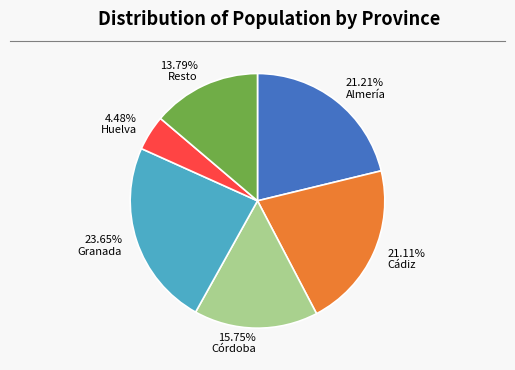

What is the ratio of the value at 23.65% Granada to the value at 4.48% Huelva?

5.3